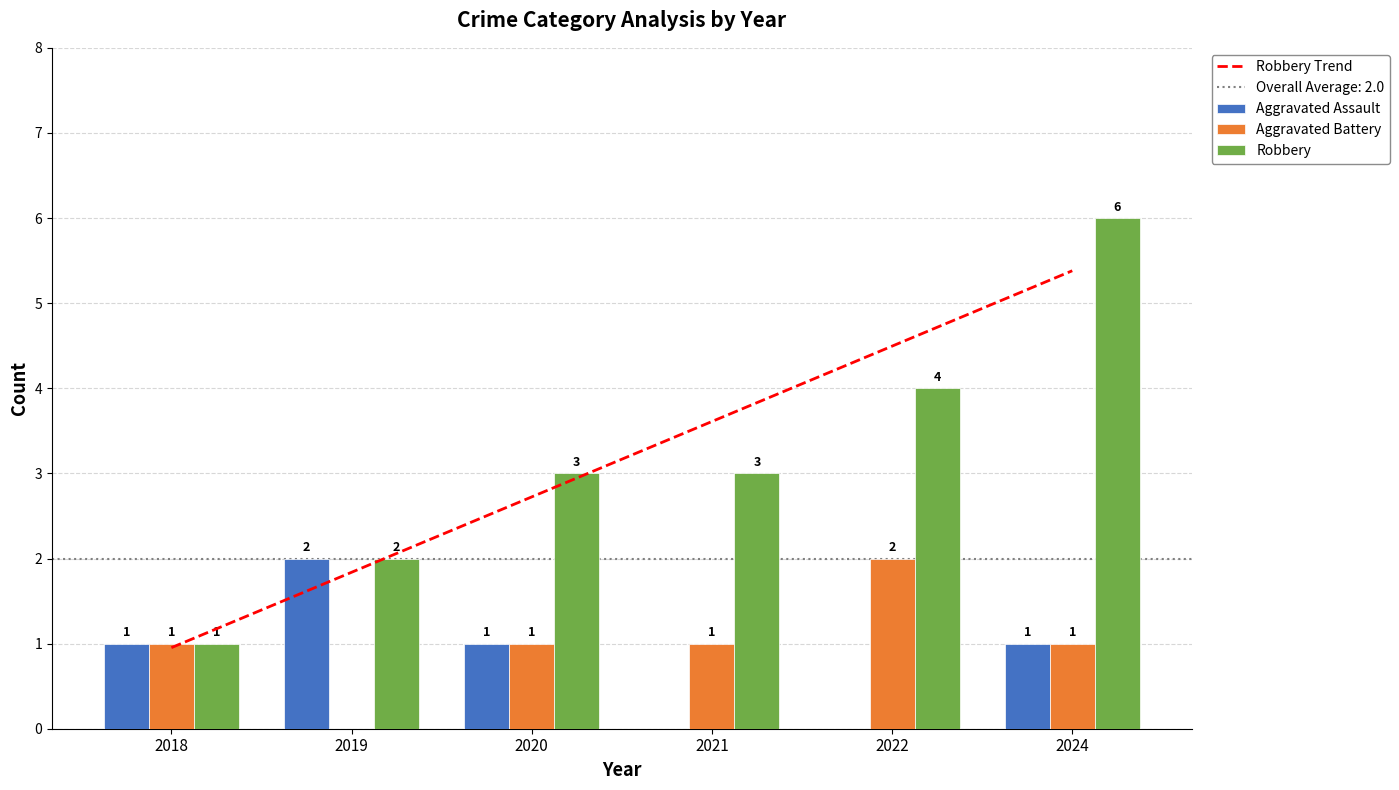

At which label is Aggravated Assault closest to 1?

2018